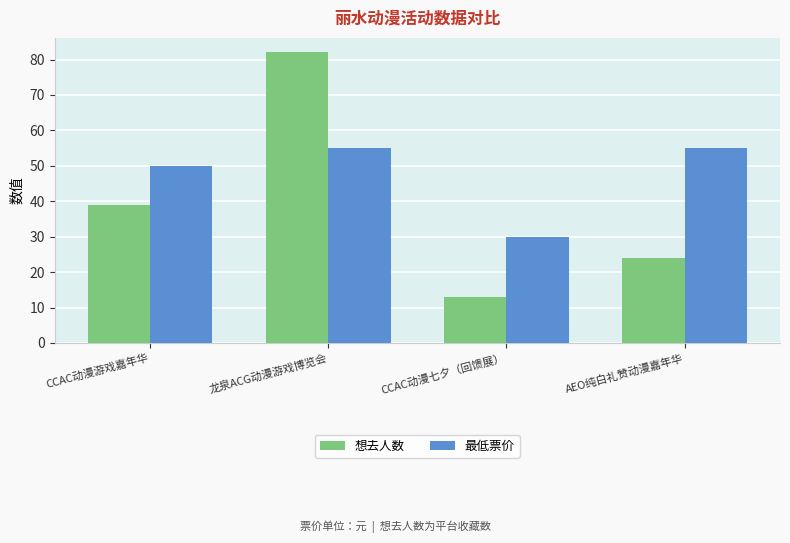

What is the average value of the 想去人数 series?

39.5